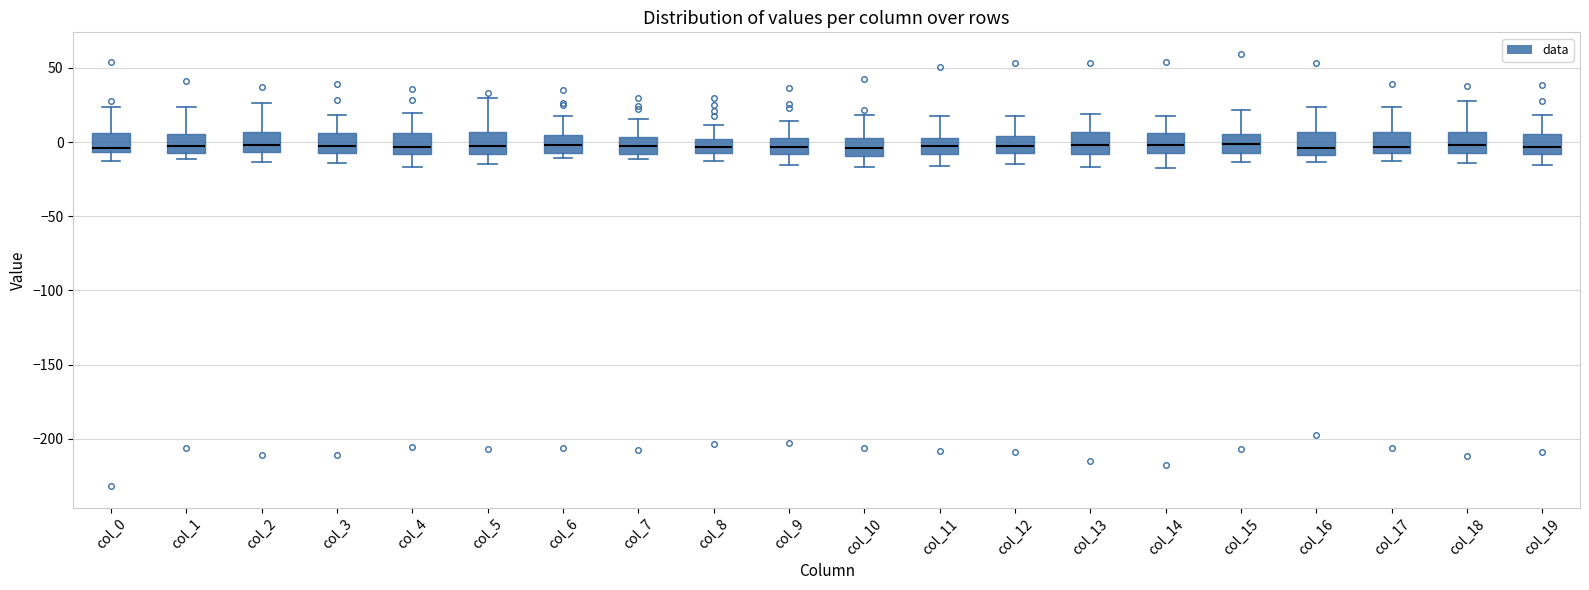

Reading left to right, read every box against the y-axis: the position of its median line, the range the box covers, and the ends of its whiskers. The values are not printed on the chart, so give them approximately, as read against the axis.

col_0: median -5 (just above the box's lower edge), box -5 to 5, whiskers -10 to 25
col_1: median -5 (just above the box's lower edge), box -5 to 5, whiskers -10 to 25
col_2: median 0, box -5 to 5, whiskers -15 to 25
col_3: median 0, box -10 to 5, whiskers -15 to 20
col_4: median -5, box -10 to 5, whiskers -15 to 20
col_5: median -5, box -10 to 5, whiskers -15 to 30
col_6: median 0, box -10 to 5, whiskers -10 (just below the box's lower edge) to 15
col_7: median -5, box -10 to 5, whiskers -10 (just below the box's lower edge) to 15
col_8: median -5, box -10 to 0, whiskers -15 to 10
col_9: median -5, box -10 to 5, whiskers -15 to 15
col_10: median -5, box -10 to 5, whiskers -15 to 20
col_11: median -5, box -10 to 5, whiskers -15 to 15
col_12: median -5 (inside the box), box -5 to 5, whiskers -15 to 20
col_13: median 0, box -10 to 5, whiskers -15 to 20
col_14: median 0, box -5 to 5, whiskers -15 to 15
col_15: median 0, box -5 to 5, whiskers -15 to 20
col_16: median -5, box -10 to 5, whiskers -15 to 25
col_17: median -5, box -10 to 5, whiskers -15 to 25
col_18: median 0, box -5 to 5, whiskers -15 to 30
col_19: median -5, box -10 to 5, whiskers -15 to 20